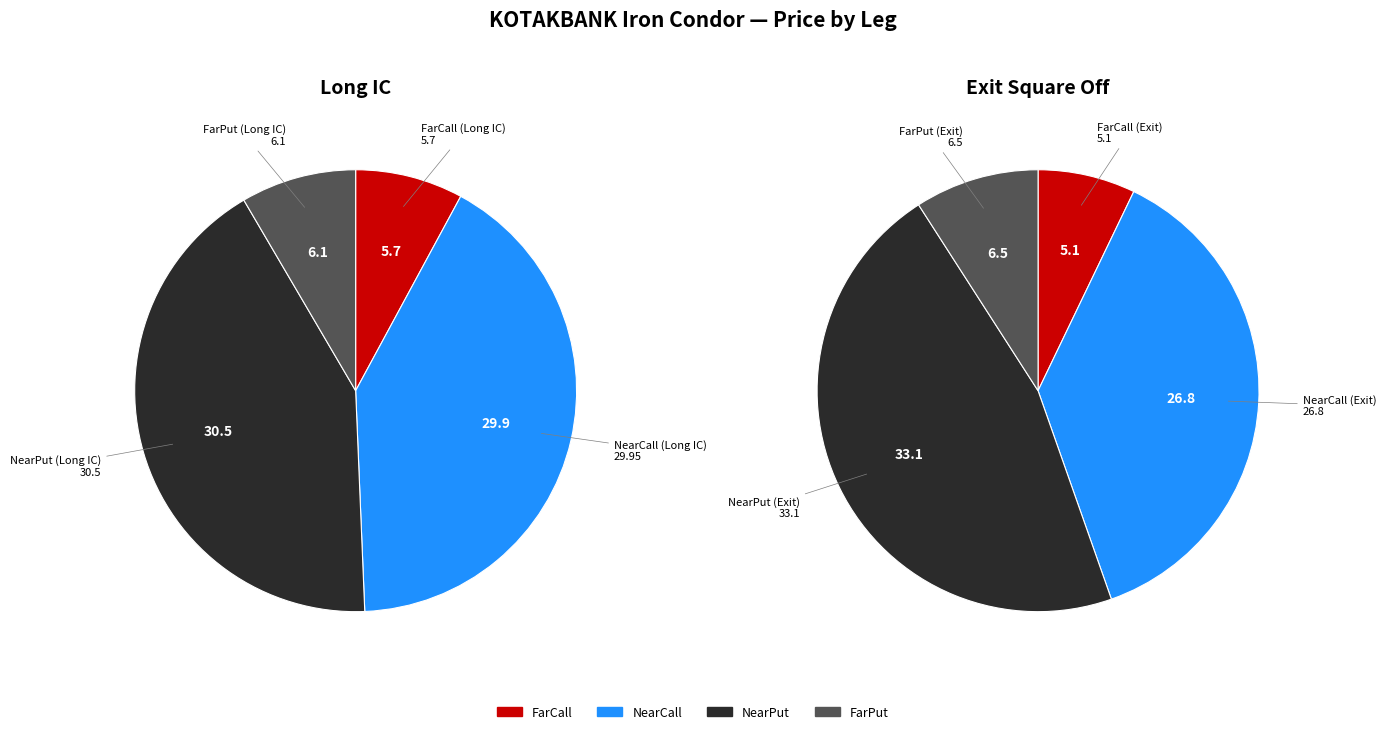

Does any single category account for the majority?

No